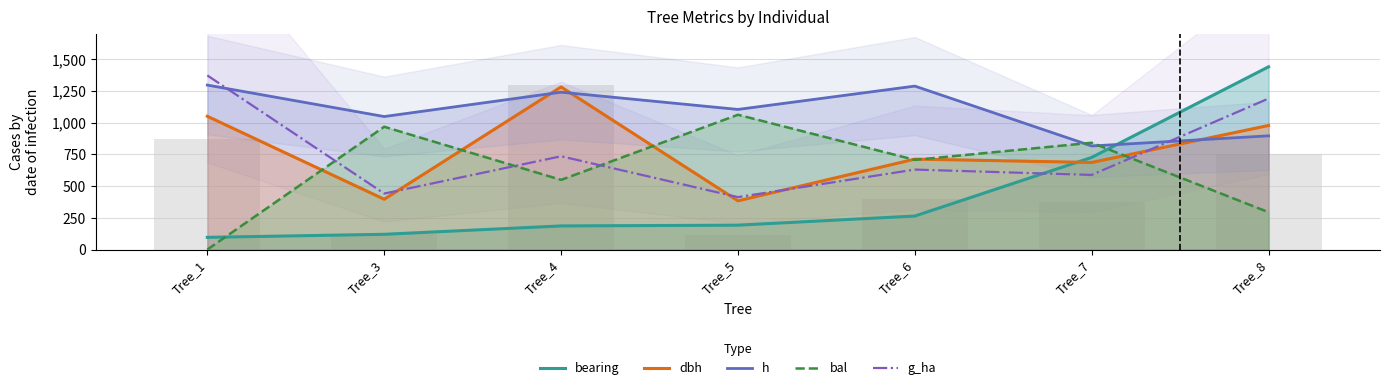

Which series has the largest range (max minus min)?

bearing